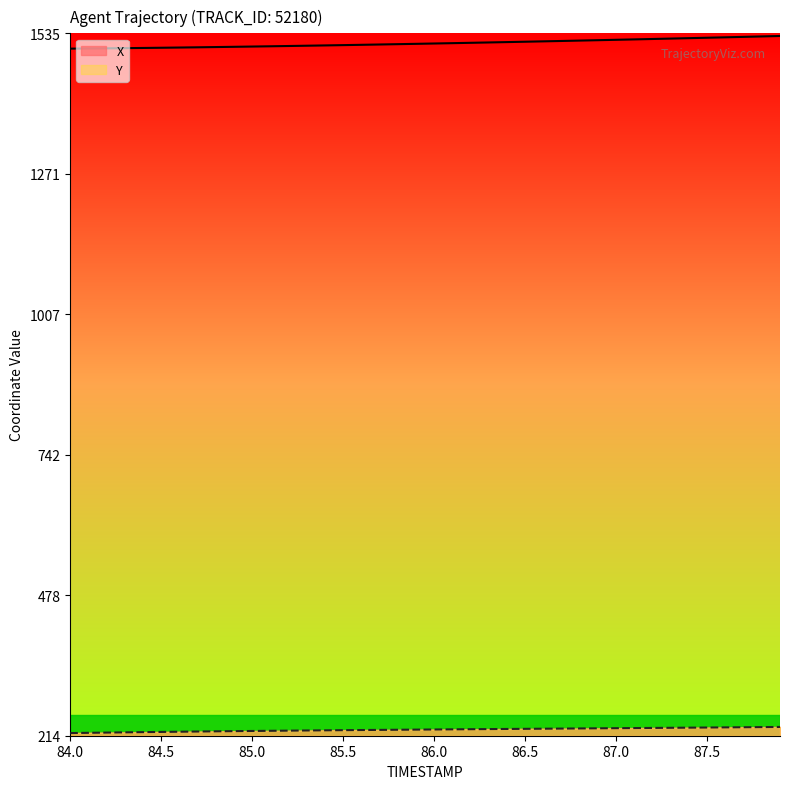

Which category has the lowest value in the X series?

84.0